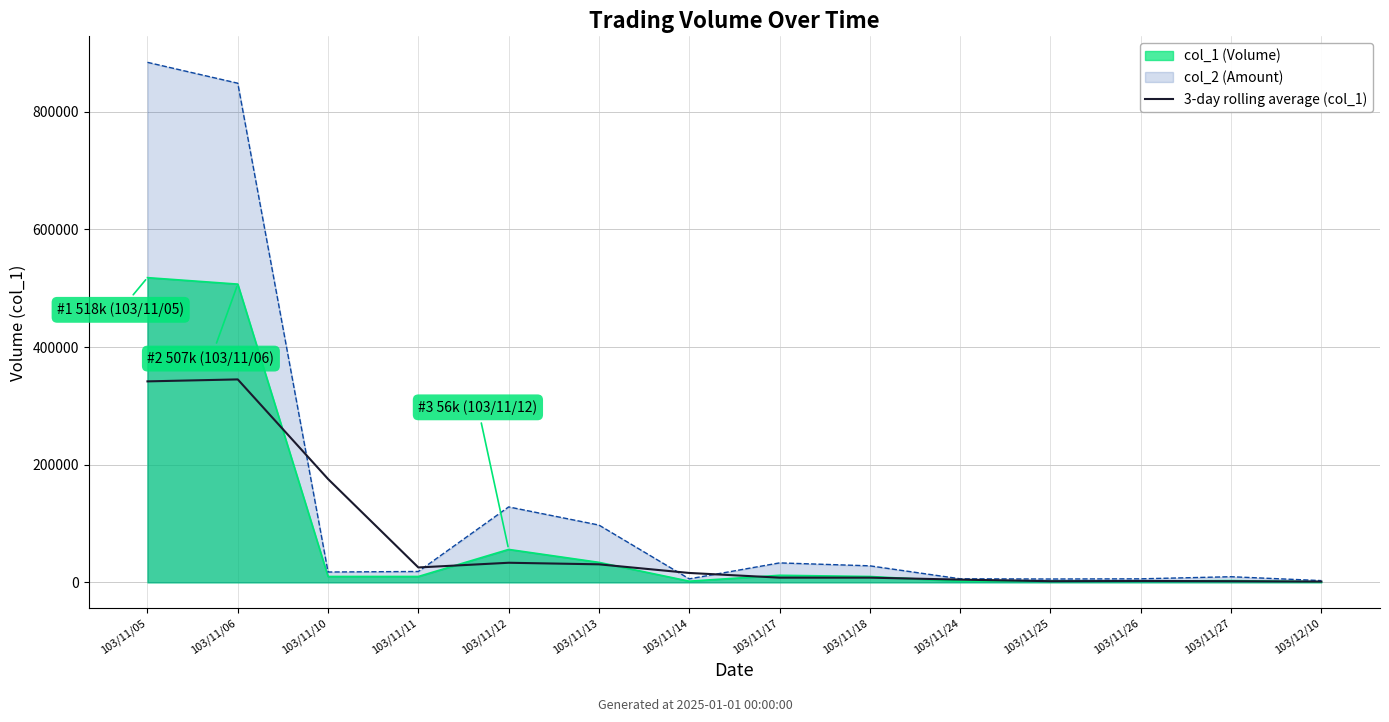

At which category does the chart reach its peak across all series?

103/11/05